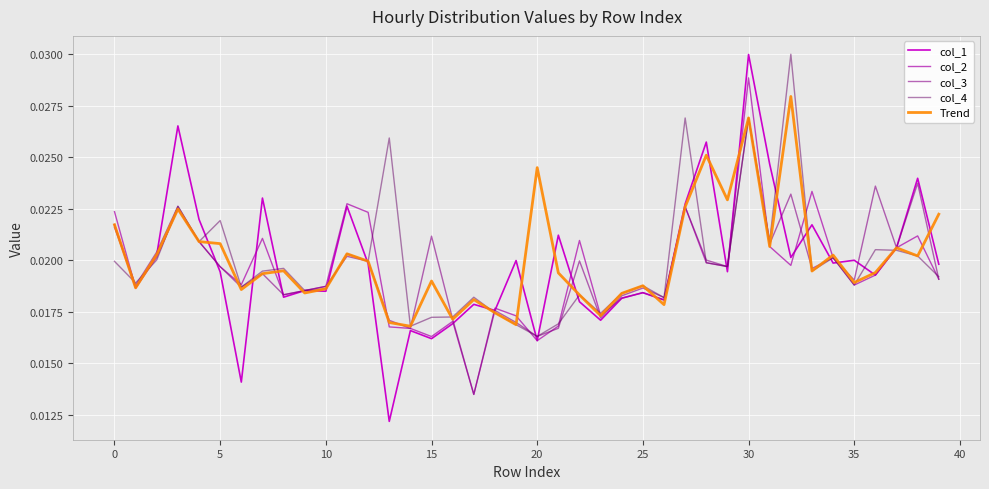

How many lines are shown in the chart?

5